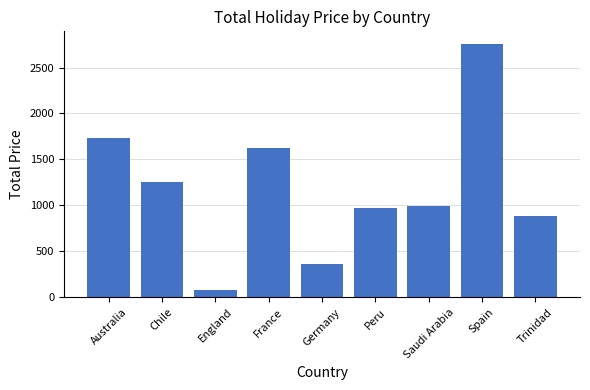

What is the average value?

1185